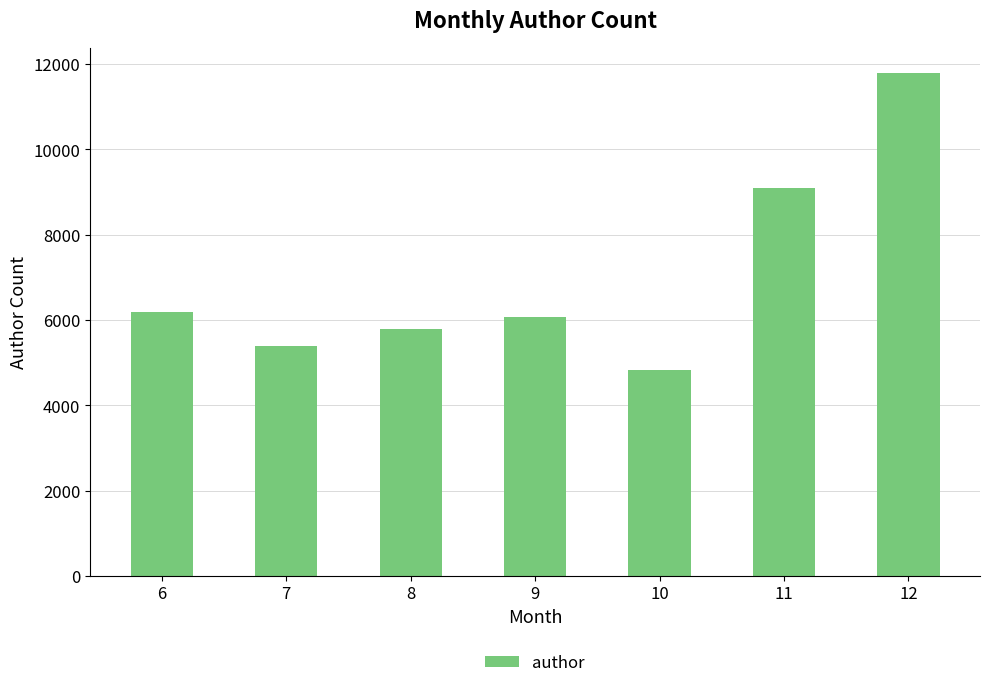

Reading right to left, list all the values displayed in this chart.

12=11786	11=9096	10=4819	9=6070	8=5780	7=5387	6=6199